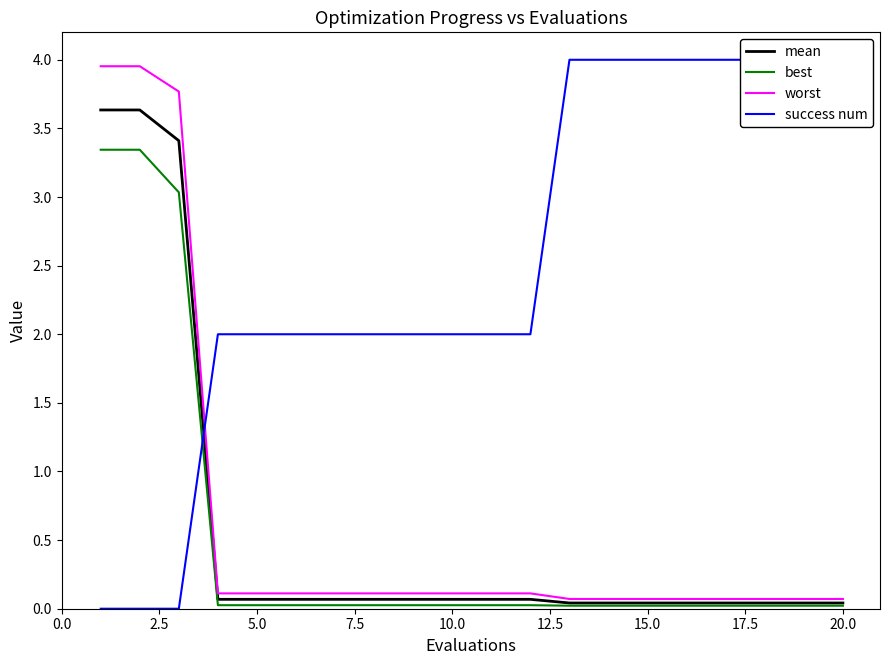

What is the difference between the maximum and second lowest values in the best series?

3.3